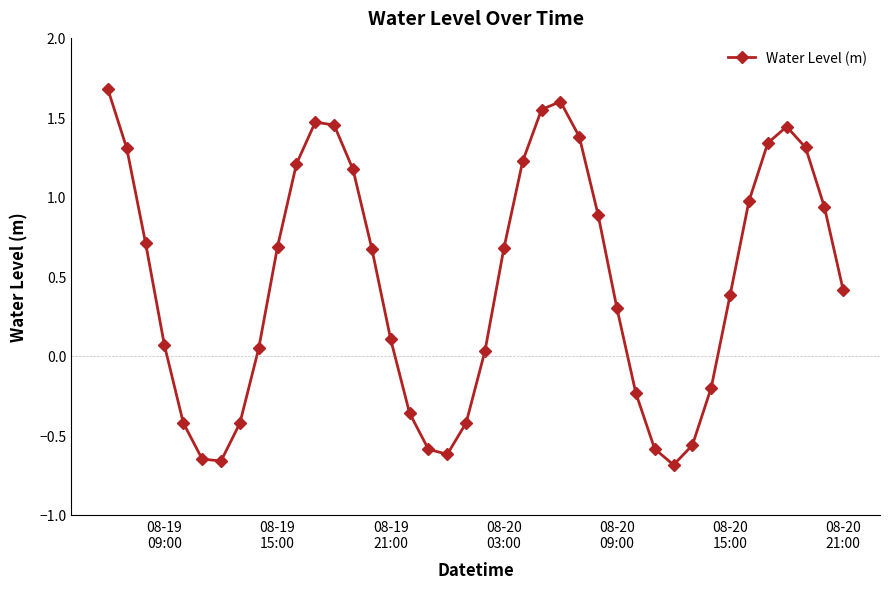

How many values are below 0?

13